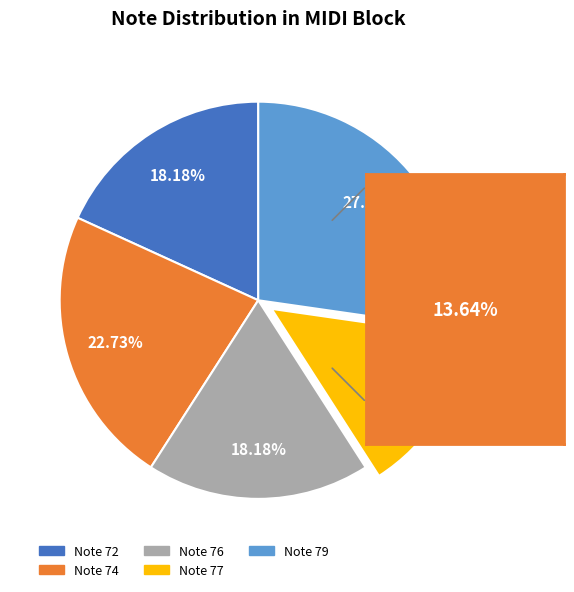

Does any single category account for the majority?

No